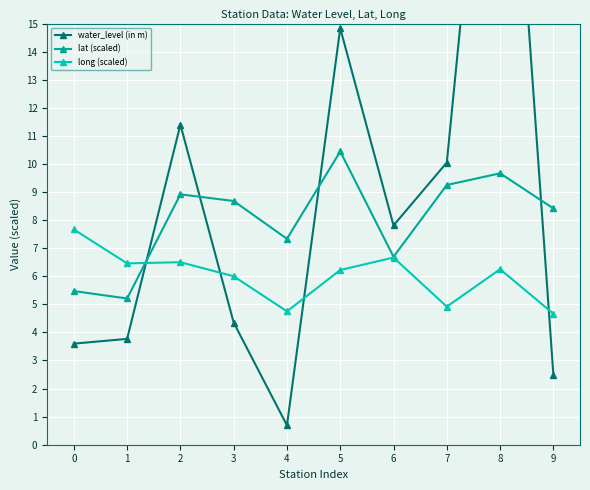

The lat (scaled) series shows 8.4 at 9. True or false?

True